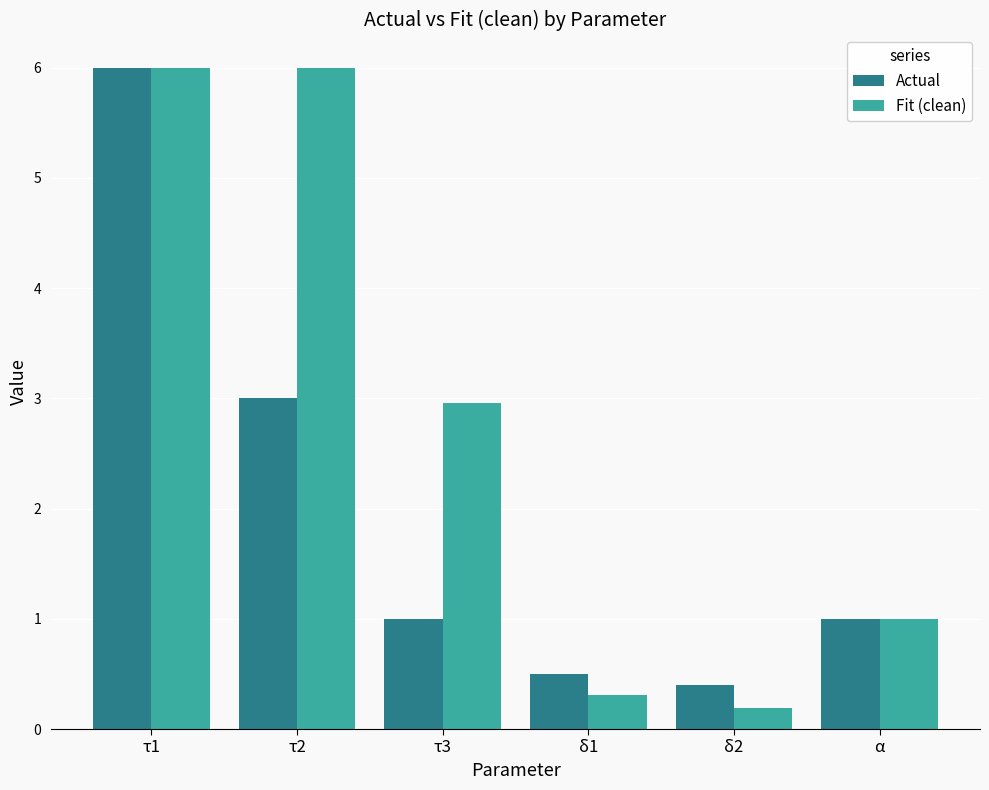

What is the average value of the Actual series?

2.0